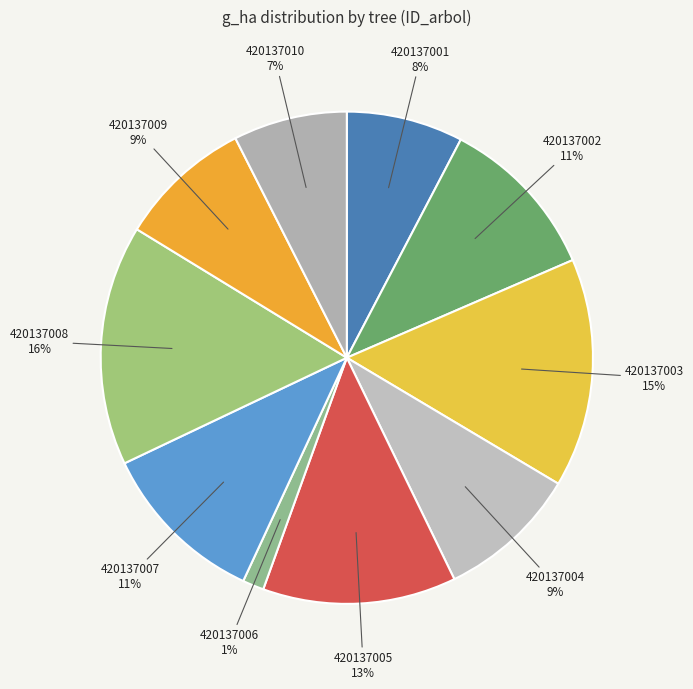

How many segments does this pie chart have?

10